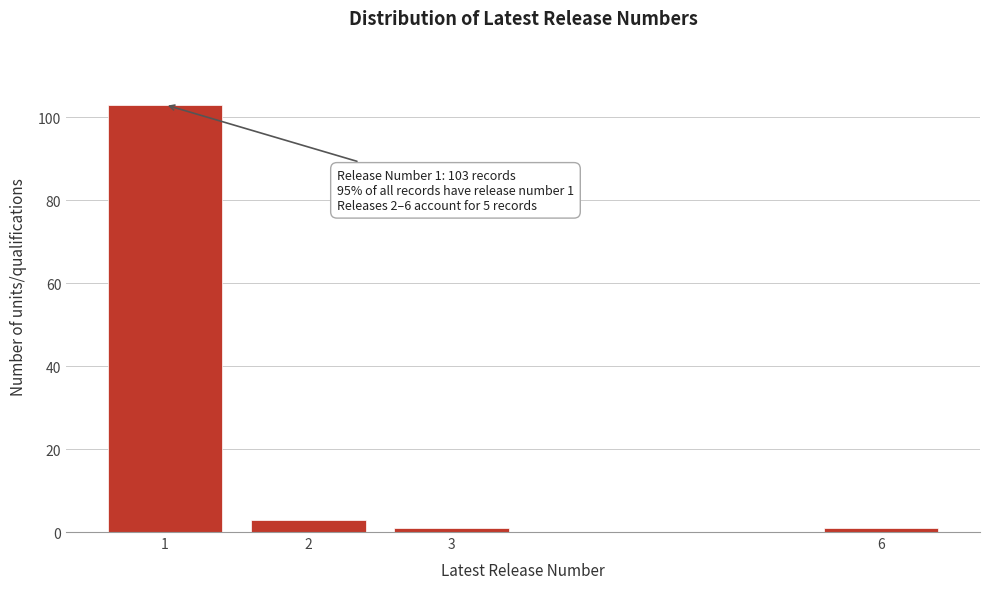

Reading right to left, extract all data points from this chart.

6=1	3=1	2=3	1=103